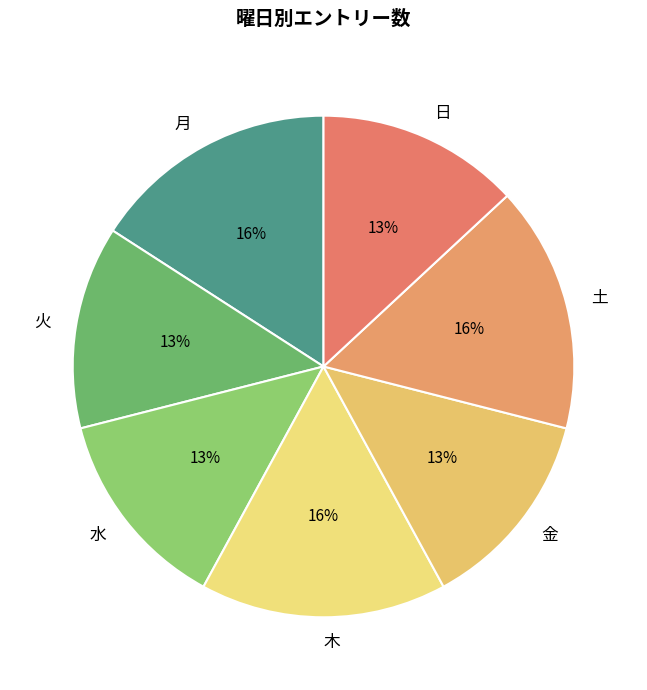

How many segments does this pie chart have?

7